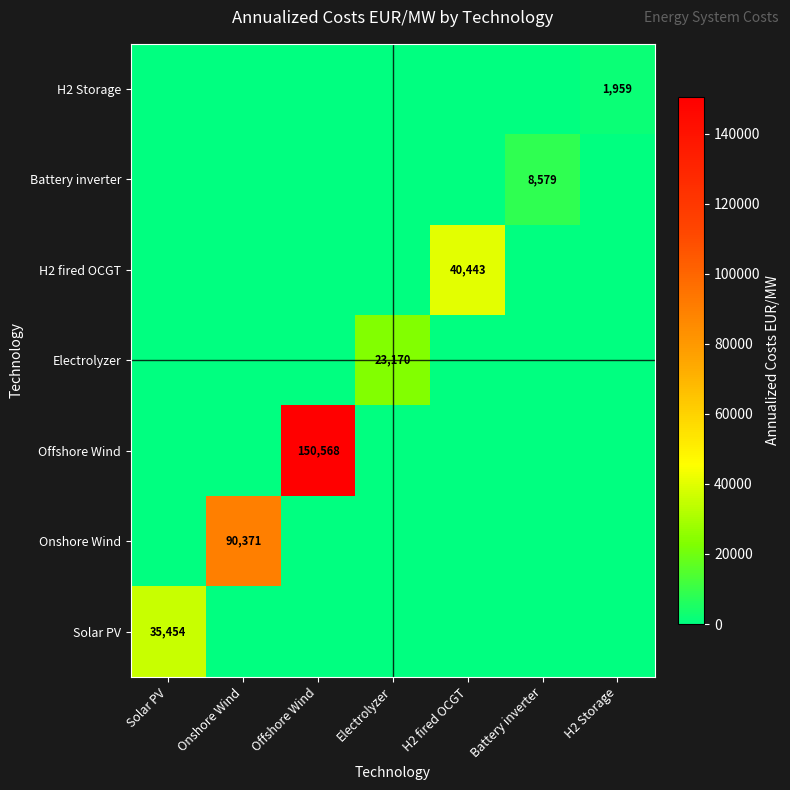

What is the difference between the highest and lowest values at Battery inverter?

8578.9